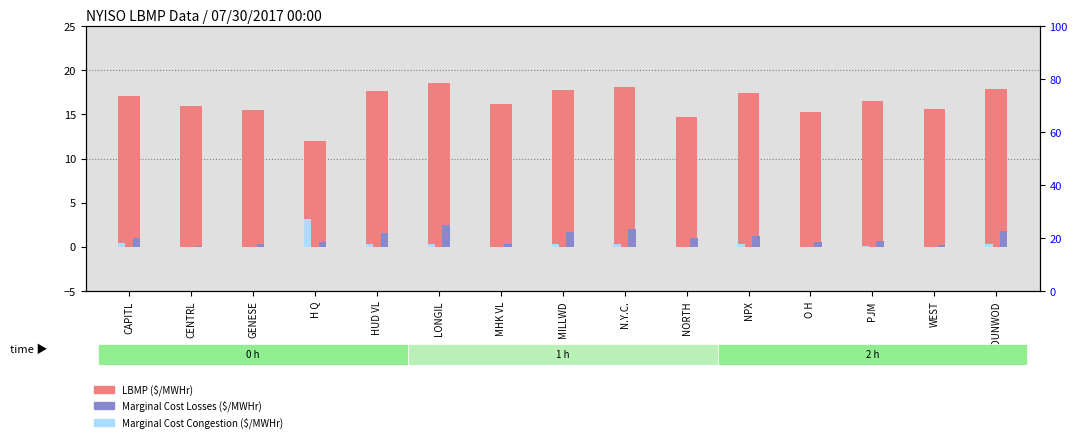

At how many categories does at least one series exceed 0?

15